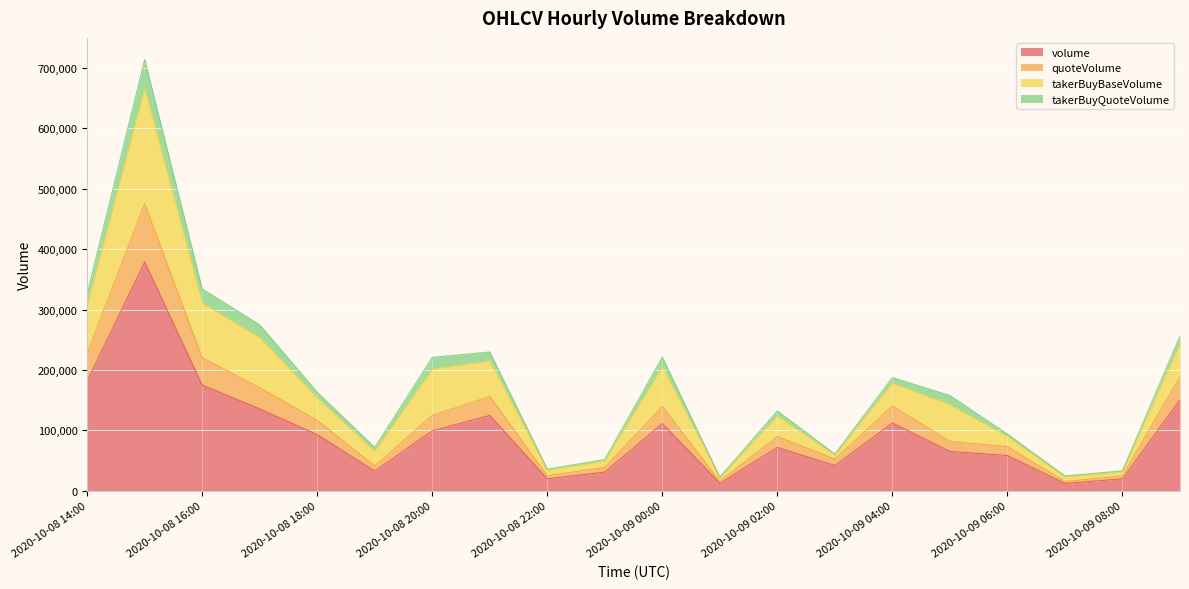

What is the maximum value for volume?

378702.1